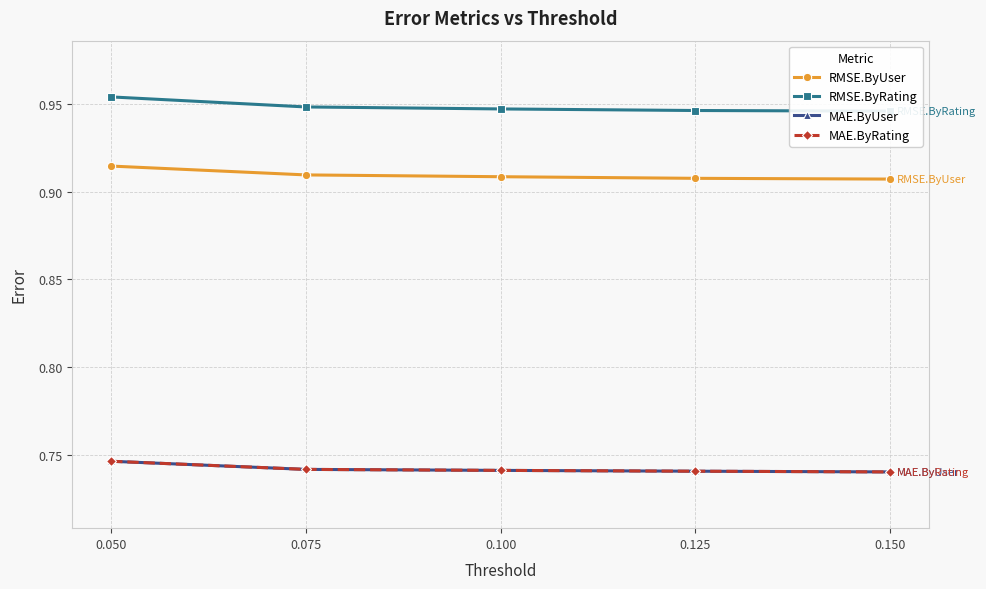

The value of RMSE.ByRating at 0.125 is 0.9. True or false?

True